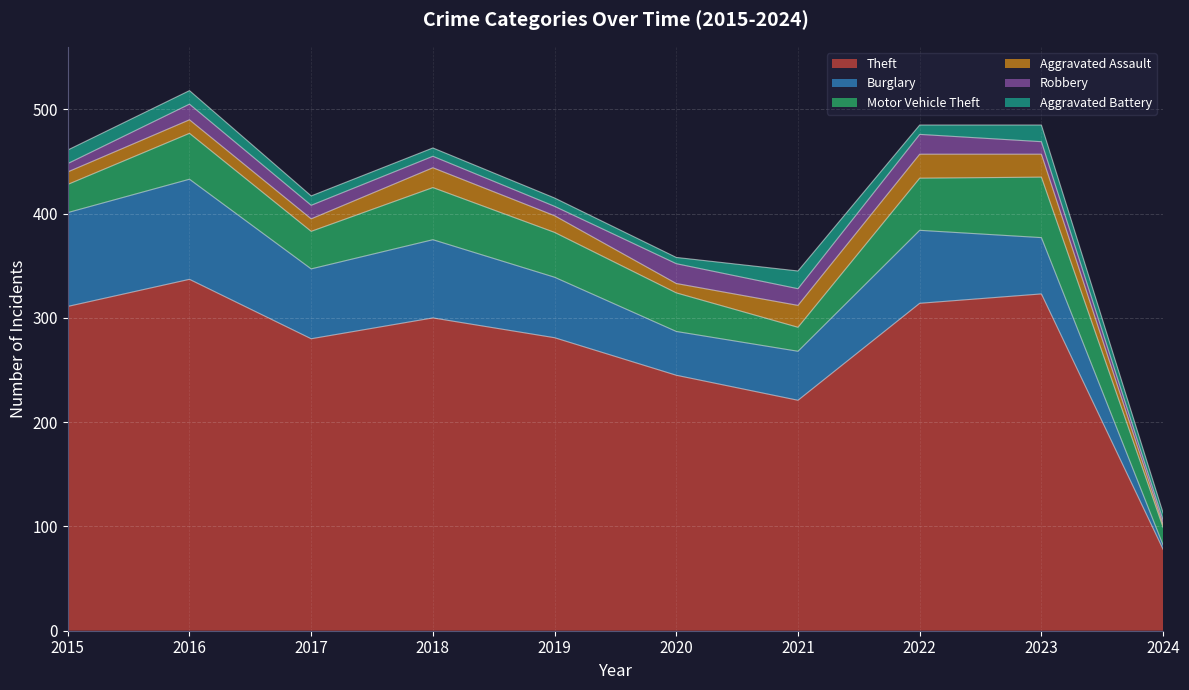

What is the maximum value shown in the chart?

337